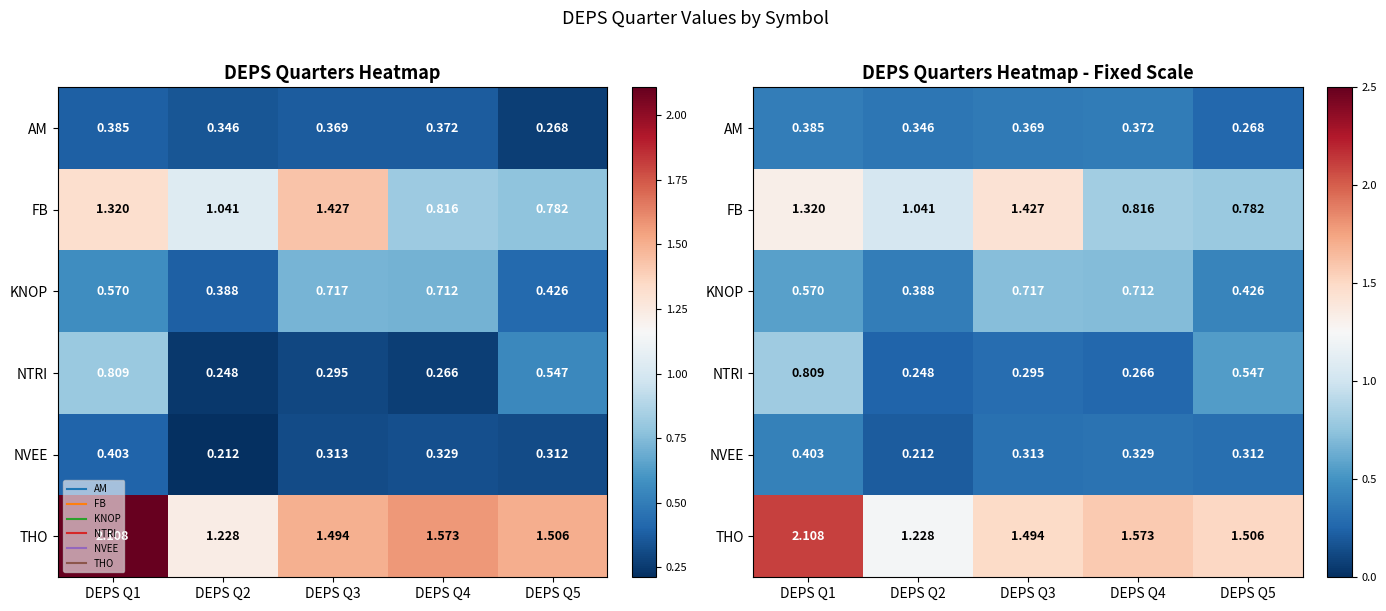

The THO series shows 1.5 at DEPS Q5. True or false?

True